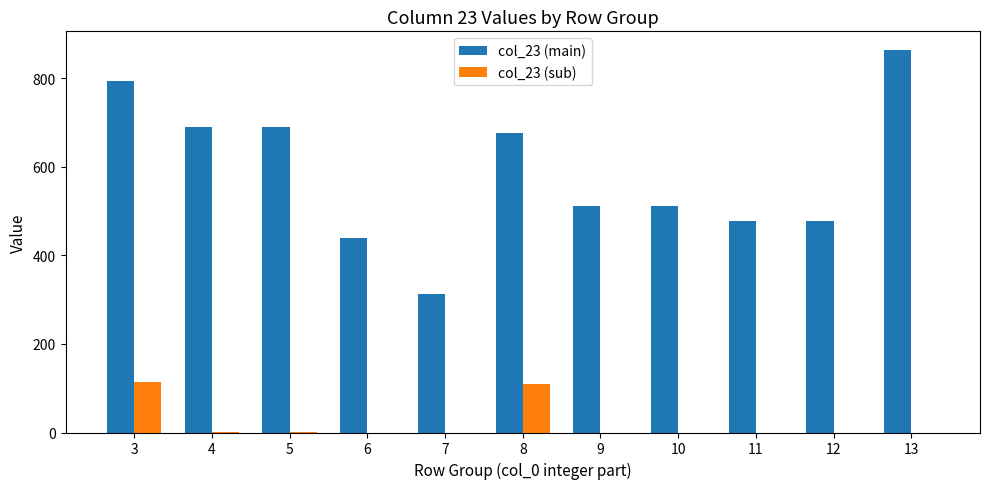

What is the highest value of the col_23 (main) series?

862.3